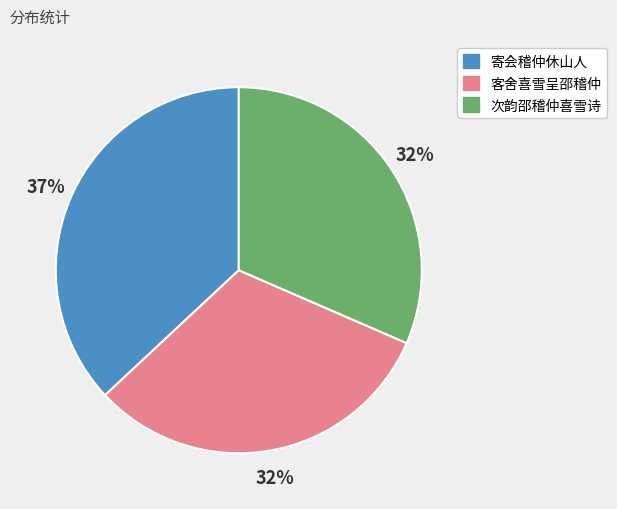

How many segments does this pie chart have?

3